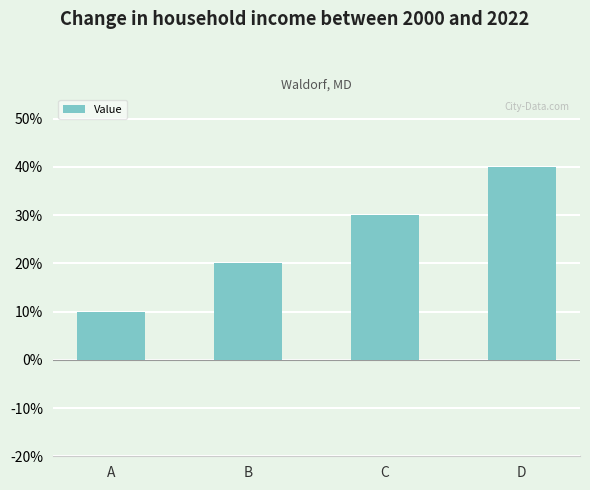

At which label is the value closest to 25?

B